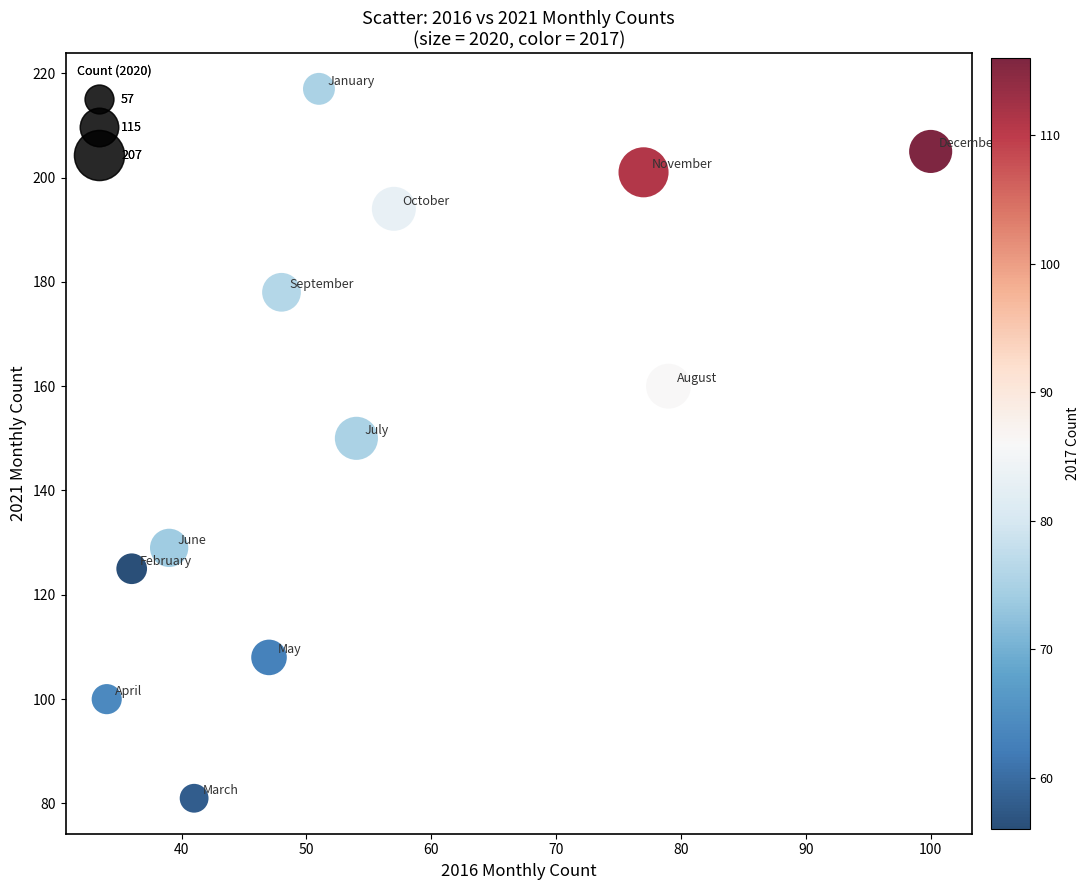

What is the average Y value?

154